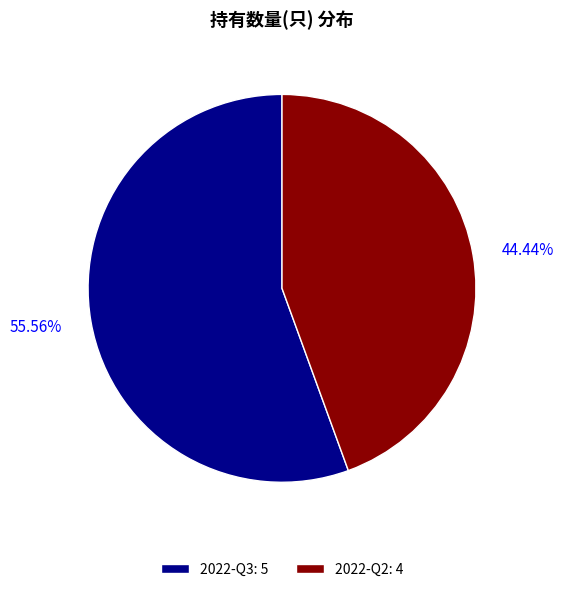

Is 2022-Q2 the majority of the pie?

No